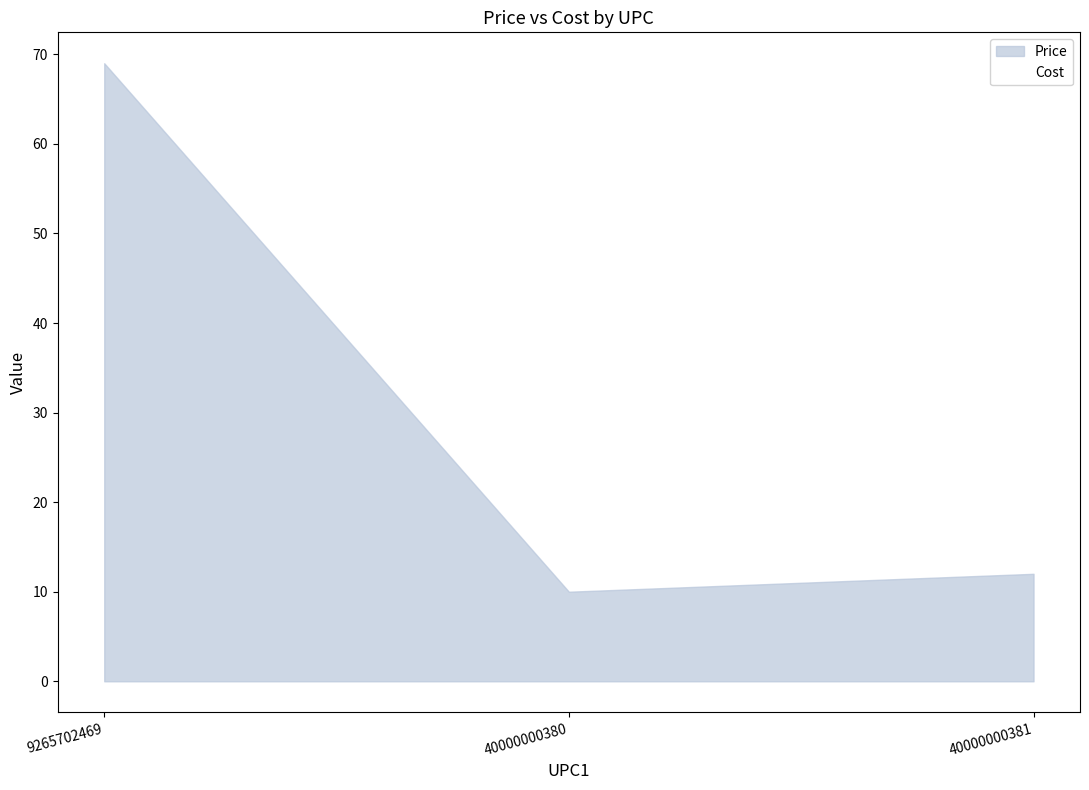

What is the smallest value displayed?

0